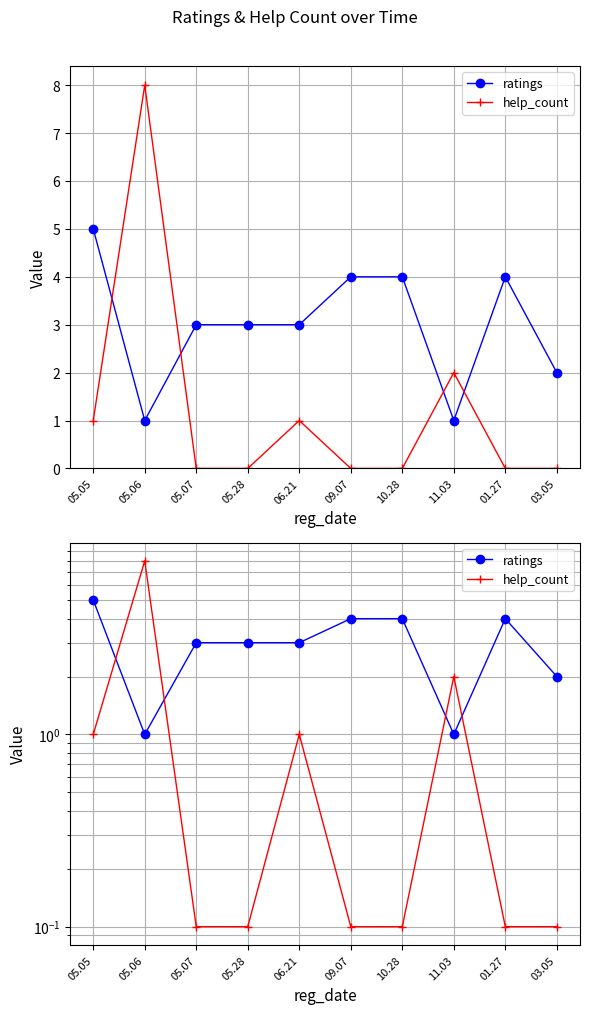

True or false: ratings has more than 2 points higher than both neighbors.

False